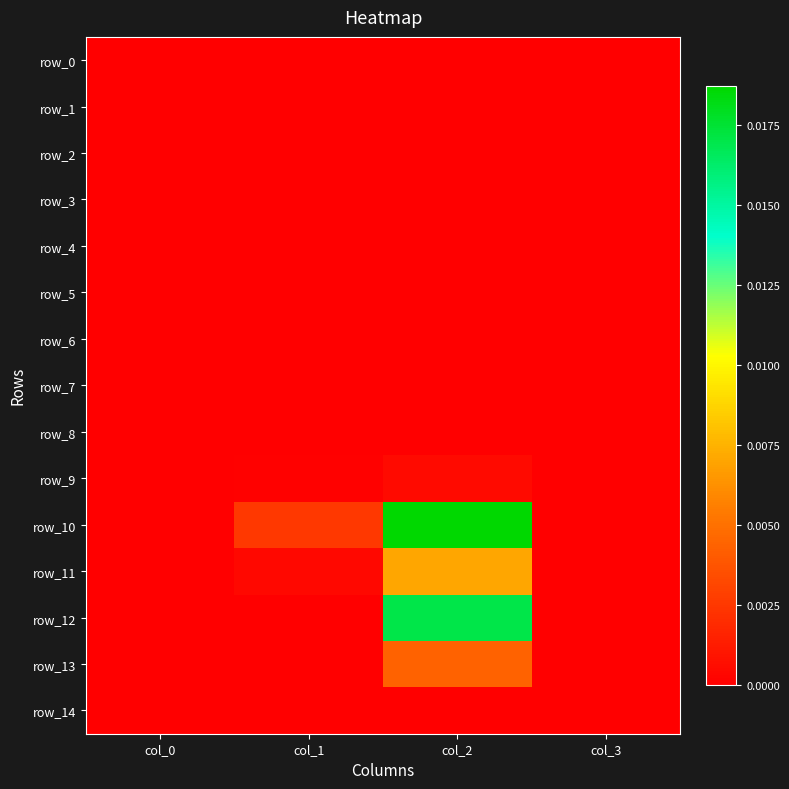

How many positive values does the row_12 series have?

1